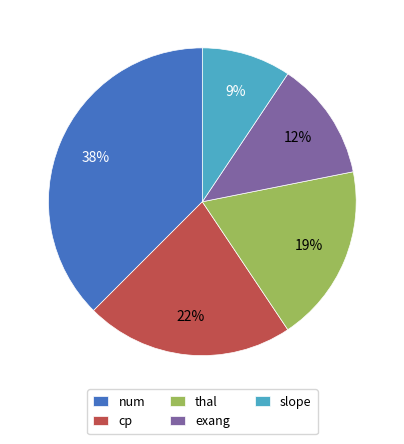

Which has a higher value, thal or exang?

thal